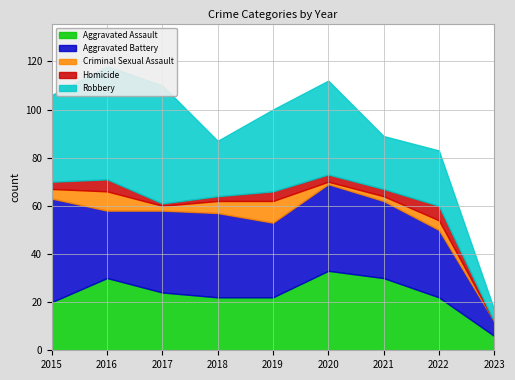

How many data points does each series have?

9